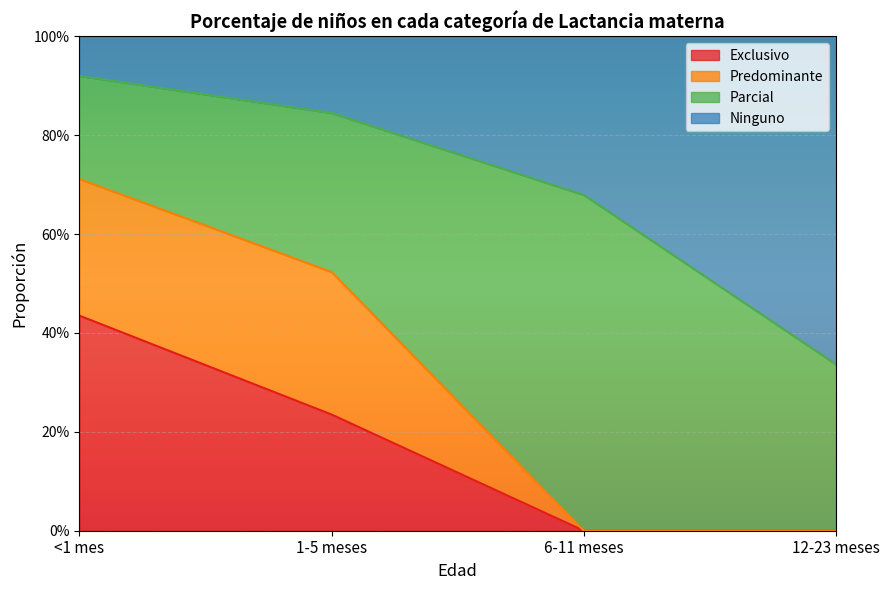

What is the difference between the Ninguno values at 12-23 meses and 1-5 meses?

0.5